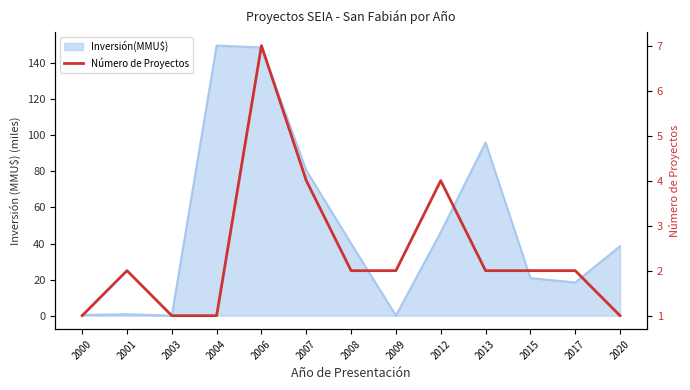

What is the minimum value shown in the chart?

1